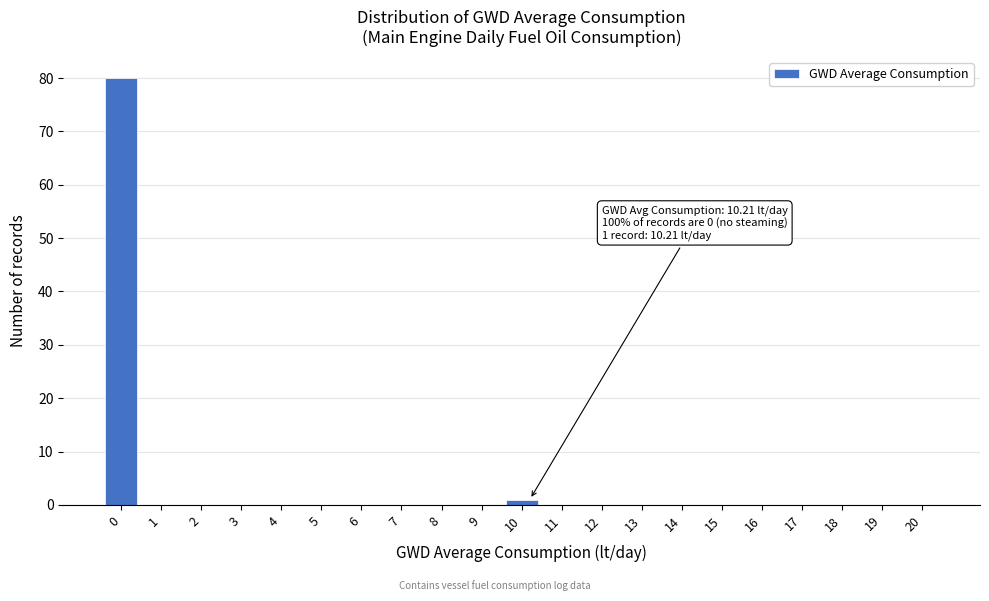

Reading right to left, list all the values displayed in this chart.

20=0	19=0	18=0	17=0	16=0	15=0	14=0	13=0	12=0	11=0	10=1	9=0	8=0	7=0	6=0	5=0	4=0	3=0	2=0	1=0	0=80